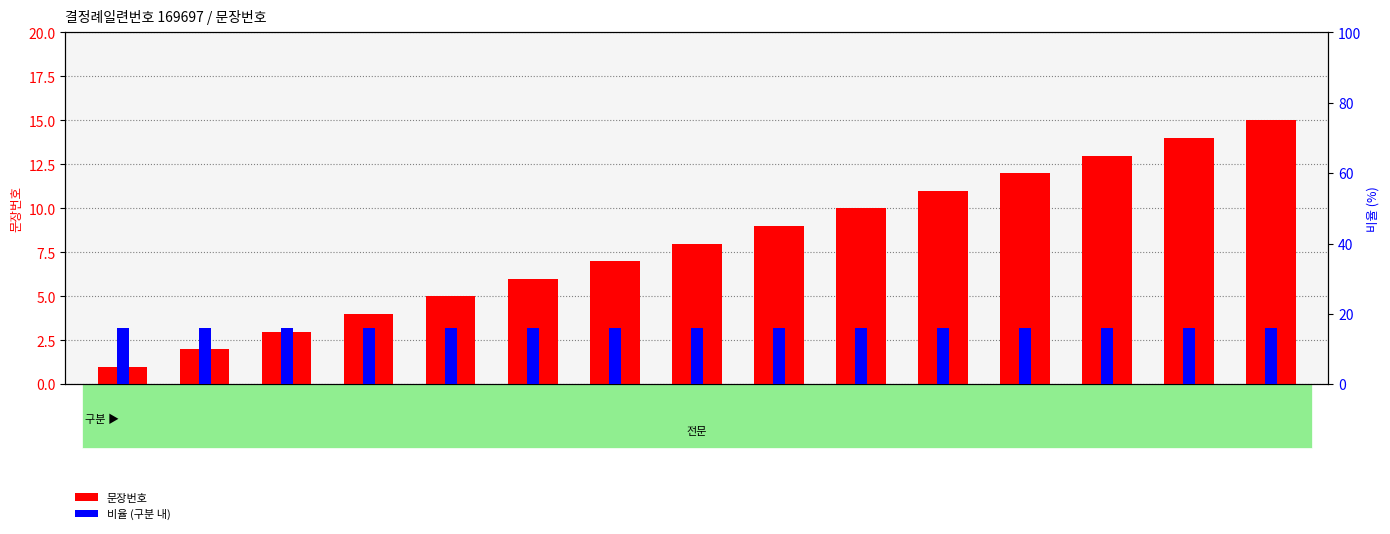

Which category has the lowest value in the 문장번호 series?

1